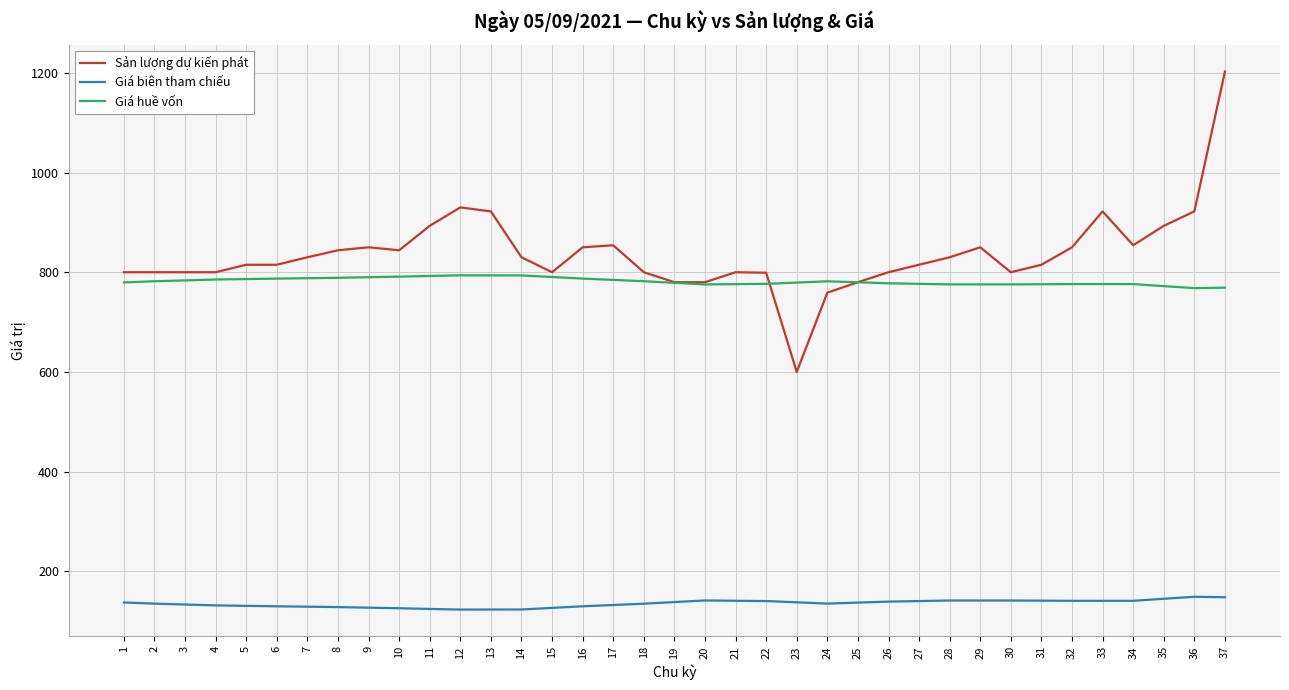

Is the value of Giá biên tham chiếu at 15 greater than the value of Giá huề vốn at 1?

No